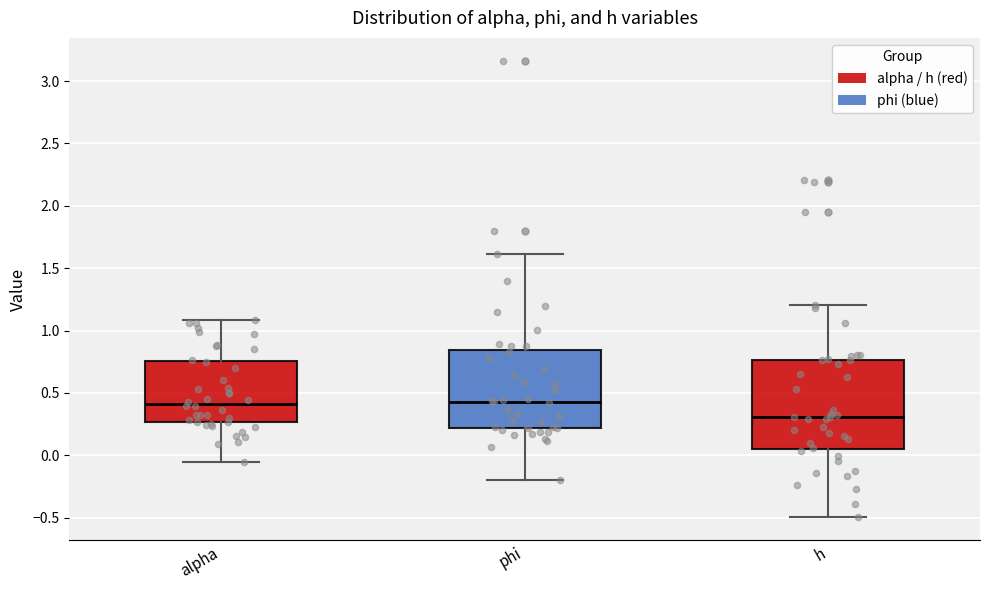

Reading left to right, read every box against the y-axis: the position of its median line, the range the box covers, and the ends of its whiskers. The values are not printed on the chart, so give them approximately, as read against the axis.

alpha: median 0.40, box 0.25 to 0.75, whiskers -0.05 to 1.10
phi: median 0.45, box 0.20 to 0.85, whiskers -0.20 to 1.60
h: median 0.30, box 0.05 to 0.75, whiskers -0.50 to 1.20